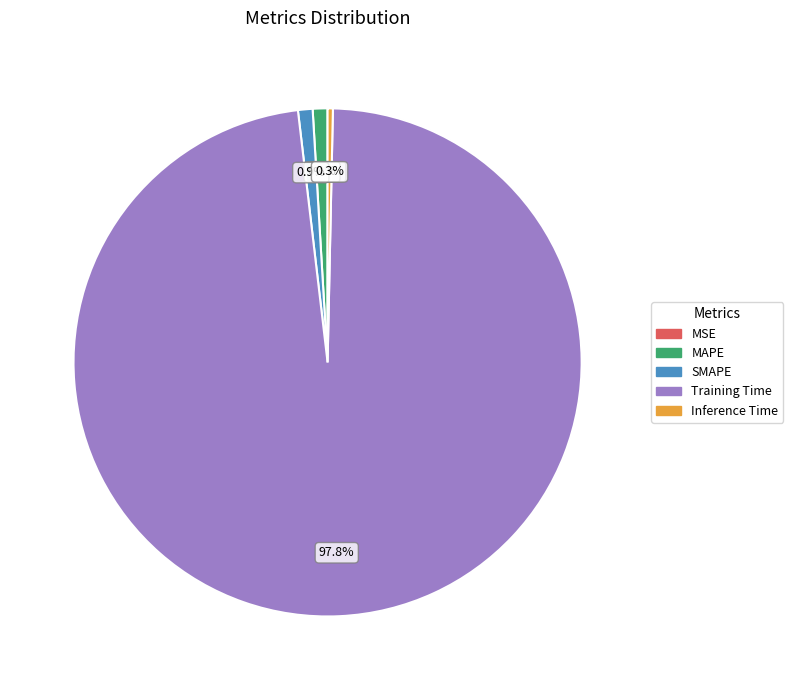

Which slice represents more than half of the pie?

Training Time